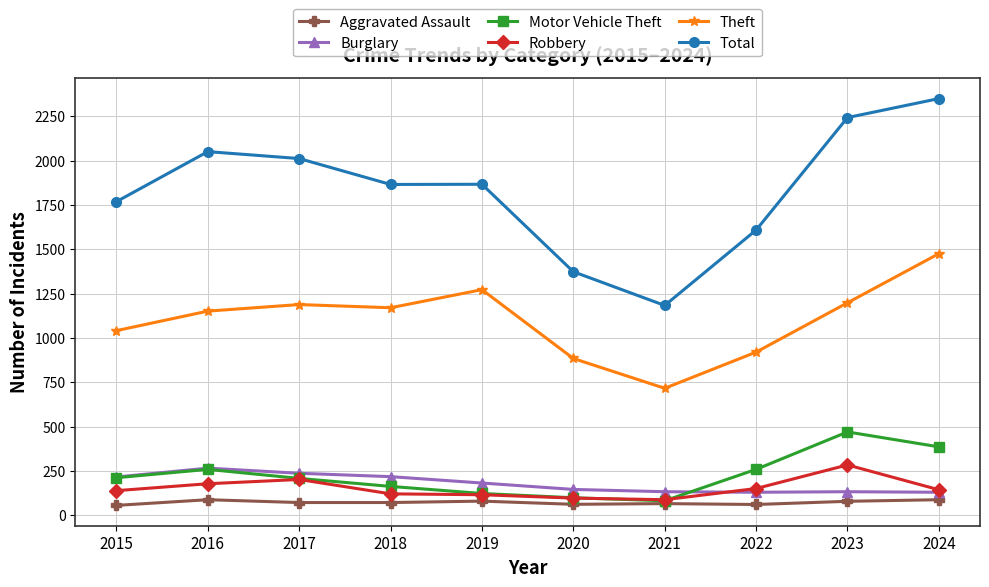

What is the spread (max minus min) of values at 2021?

1117